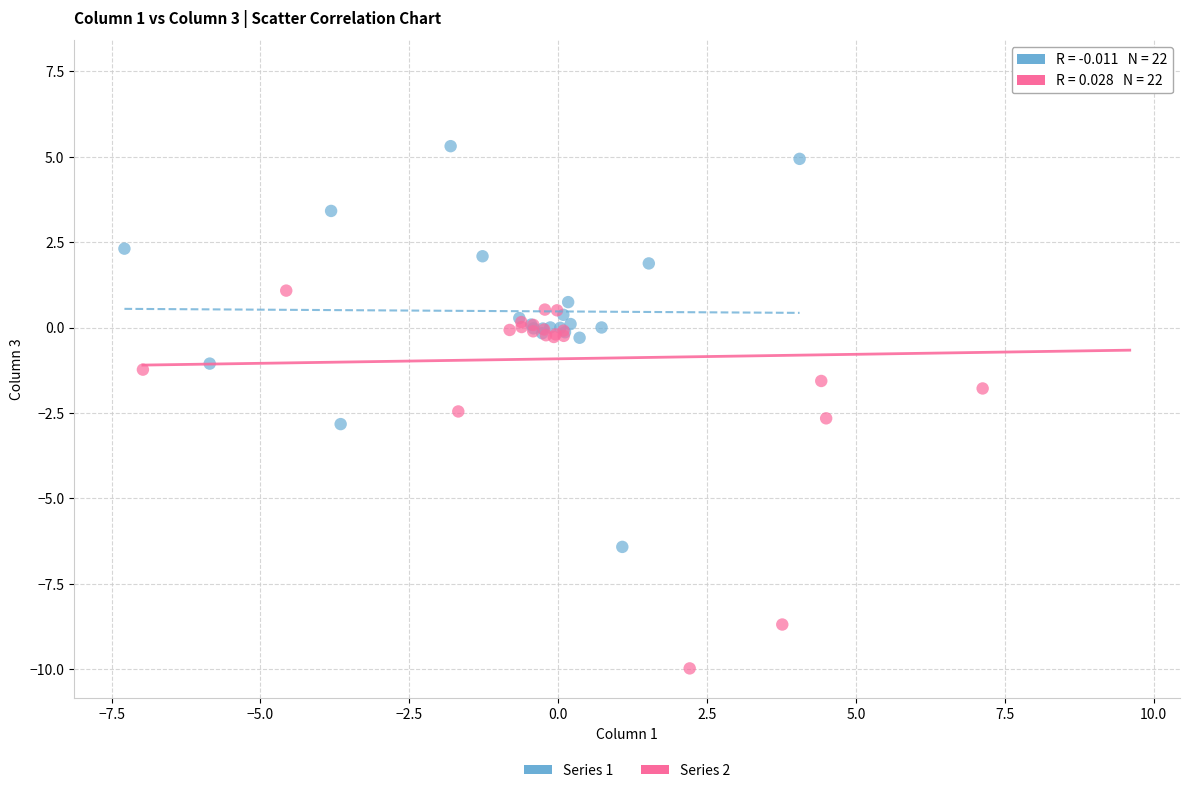

Which series contains the lowest Y value?

Series 2